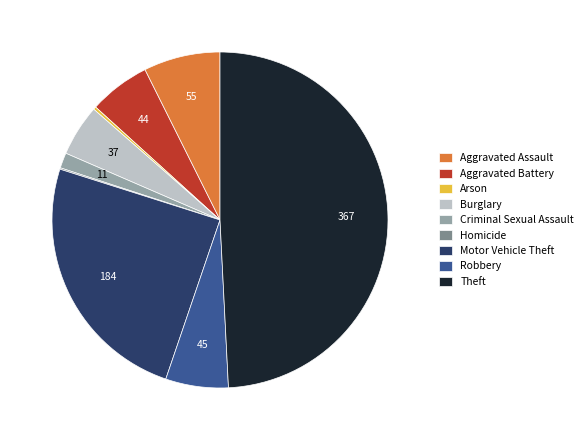

Which category has the biggest portion of the pie?

Theft